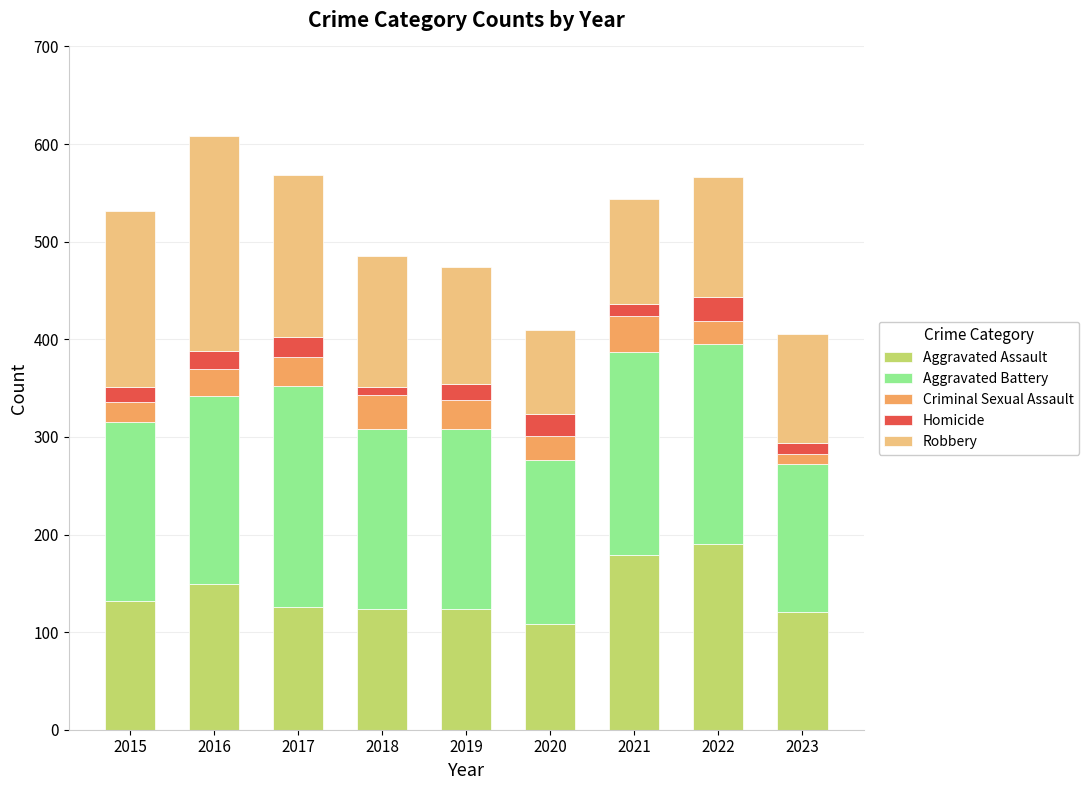

What is the lowest value of the Aggravated Assault series?

108